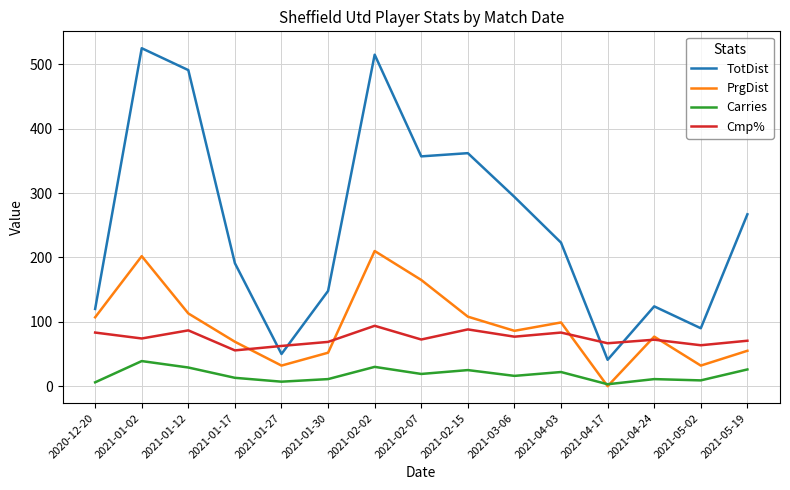

List the series in order of their peak value, highest first.

TotDist, PrgDist, Cmp%, Carries